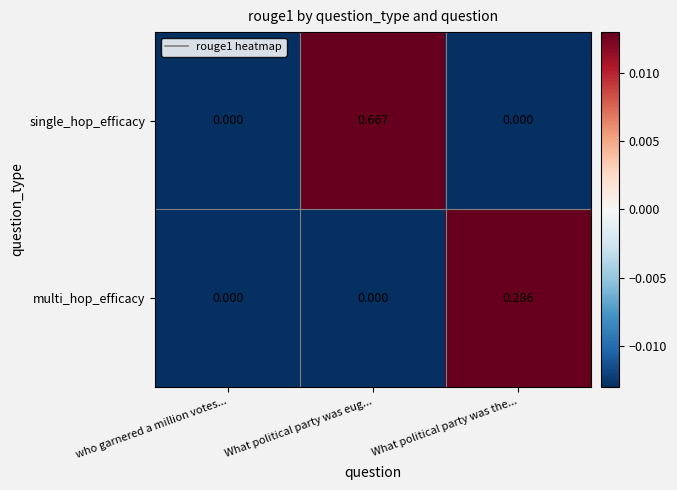

Between who garnered a million votes... and What political party was eug..., which series saw the biggest shift?

single_hop_efficacy